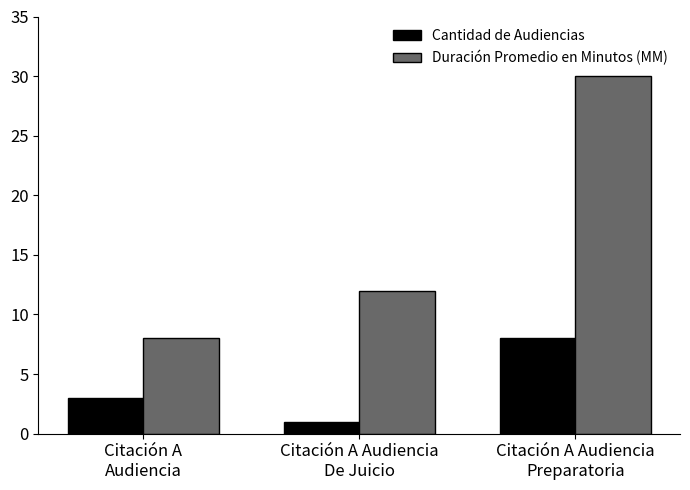

Is it true that Cantidad de Audiencias equals 3 at Citación A
Audiencia?

True